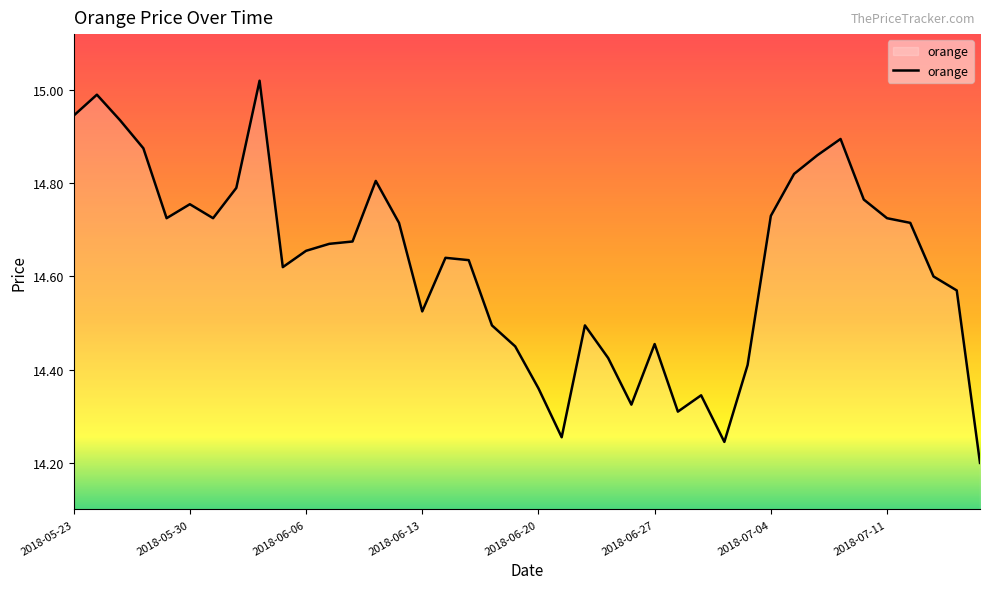

How many lines are shown in the chart?

1